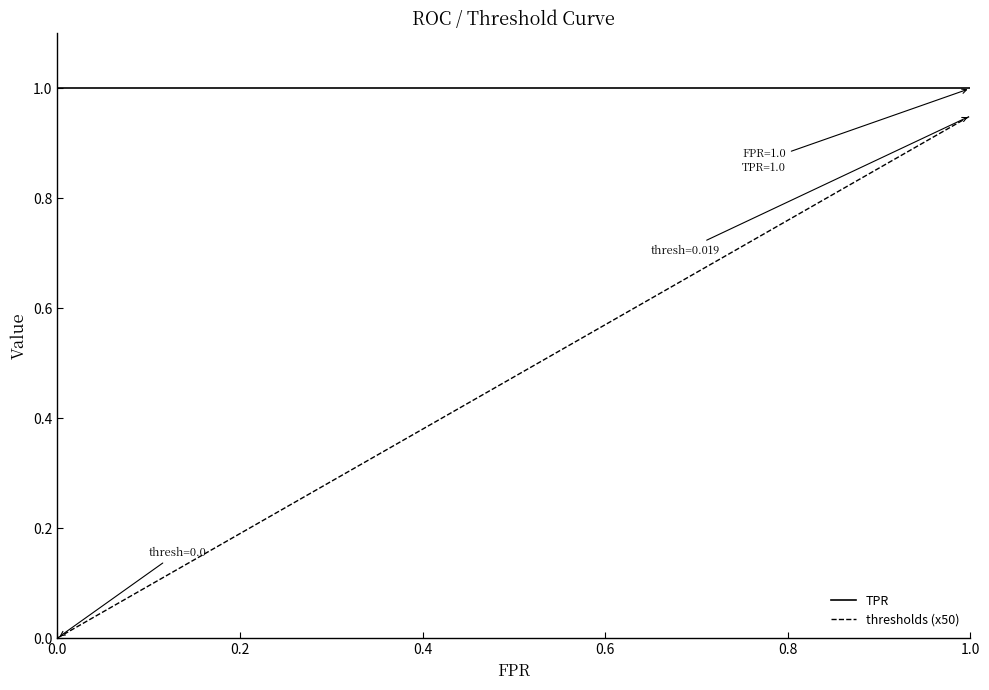

Rank the series by their average value, from lowest to highest.

thresholds (x50), TPR